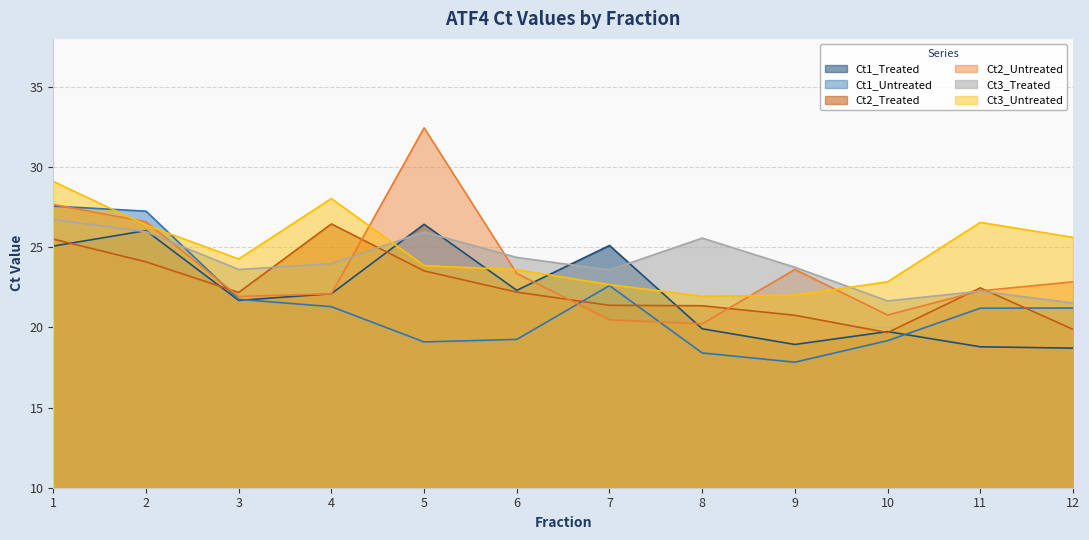

What is the value of the Ct3_Treated point at the 2nd from the left?

26.0